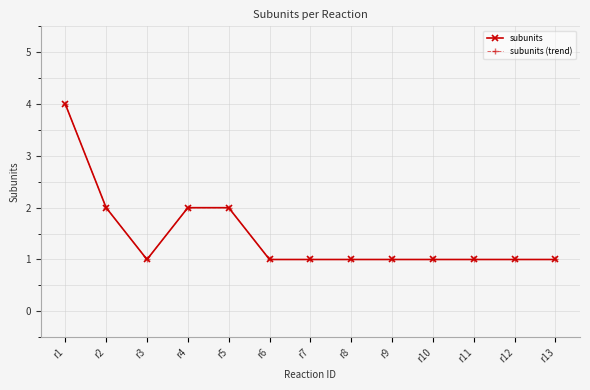

Is this an area chart (filled region under the line)?

No